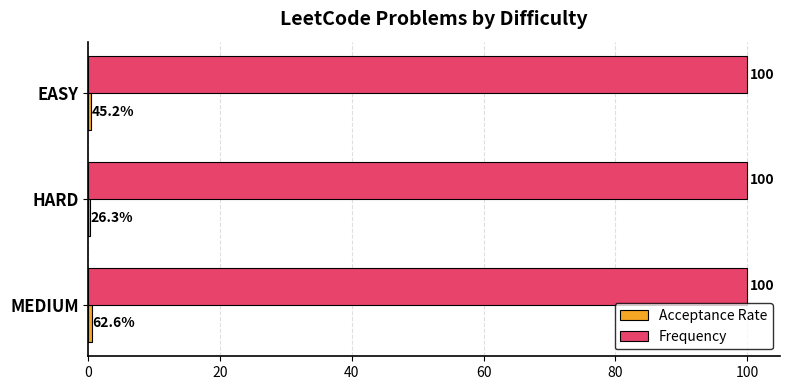

The Frequency series shows 42.2 at MEDIUM. True or false?

False